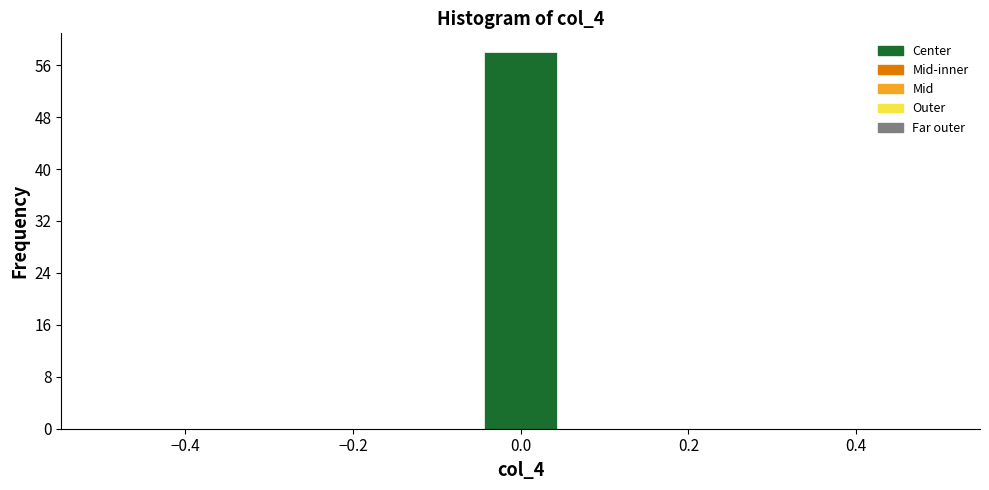

Over which range of the x-axis is the bar tallest?

-0.04 to 0.04